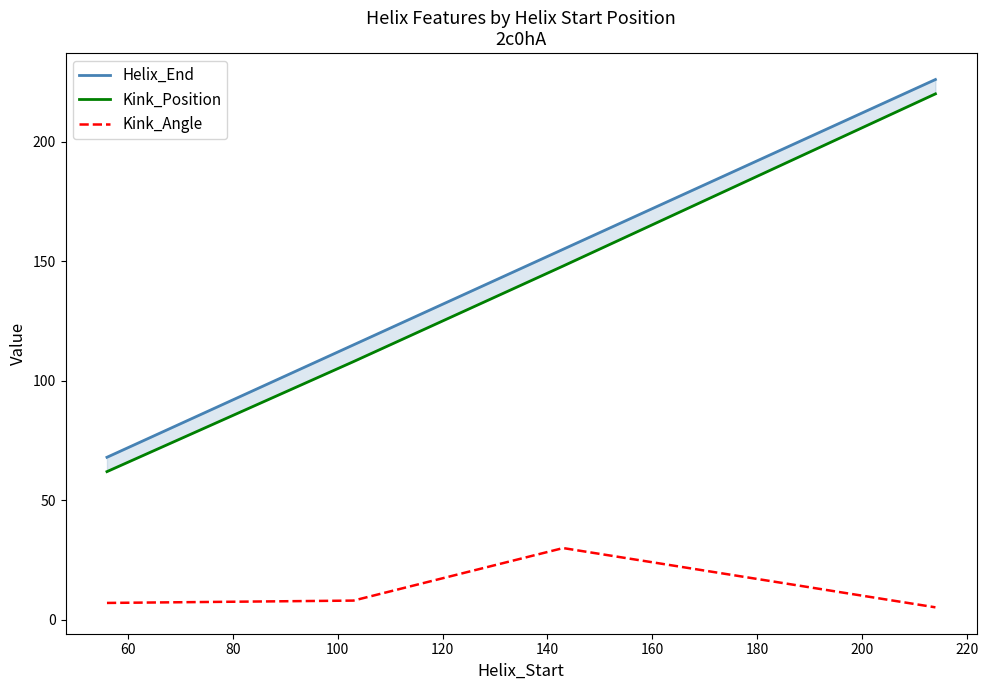

Which series has the largest total across all categories?

Helix_End